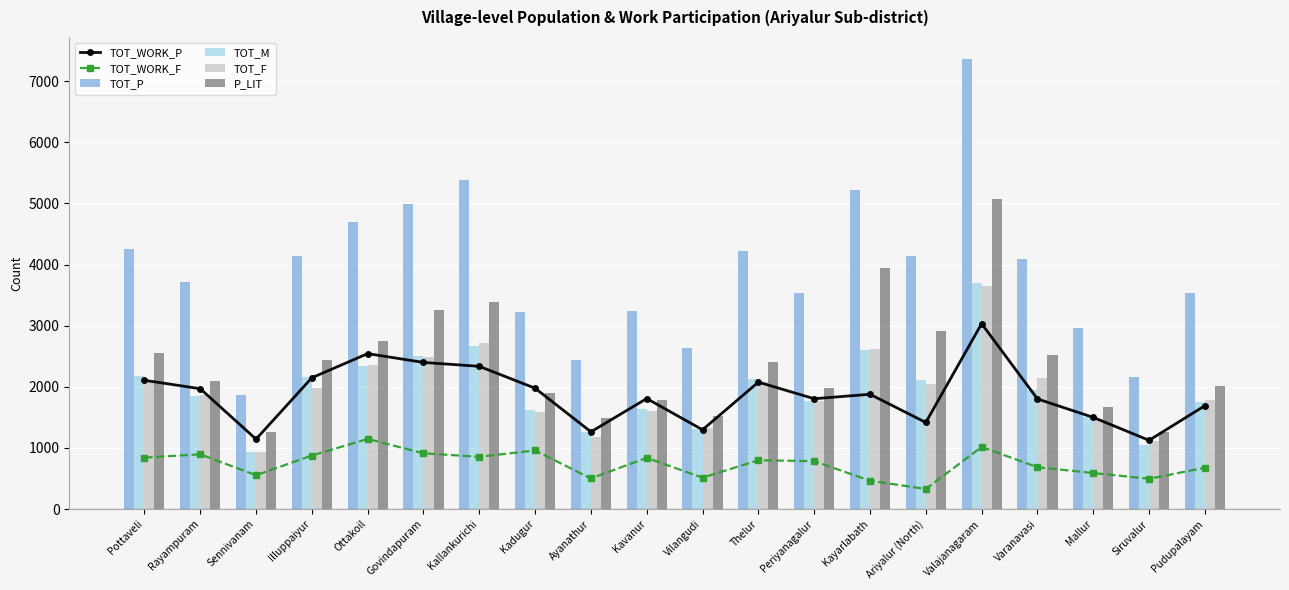

True or false: TOT_F has a value of 2090 at Pottaveli.

True